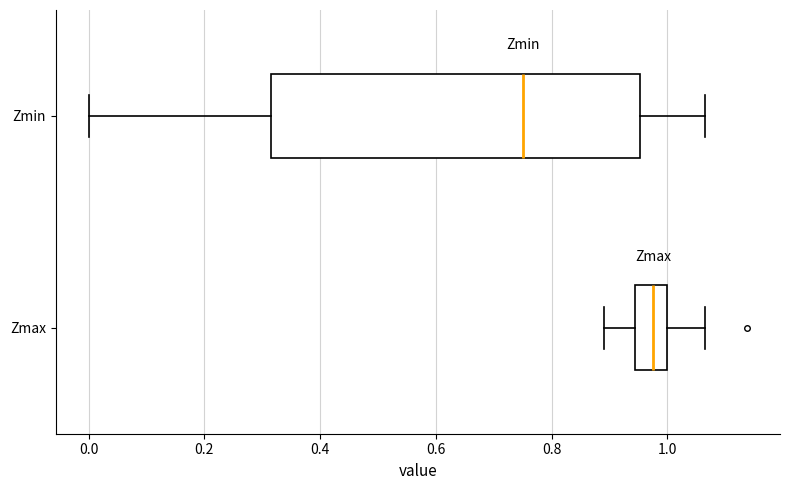

Reading bottom to top, transcribe this box plot: for each box, give where its median line is, the range the box spans, and where its two whiskers end, as read against the x-axis. The values are not printed on the chart, so give them approximately, as read against the axis.

Zmax: median 0.98, box 0.94 to 1.00, whiskers 0.88 to 1.06
Zmin: median 0.76, box 0.32 to 0.96, whiskers 0.00 to 1.06